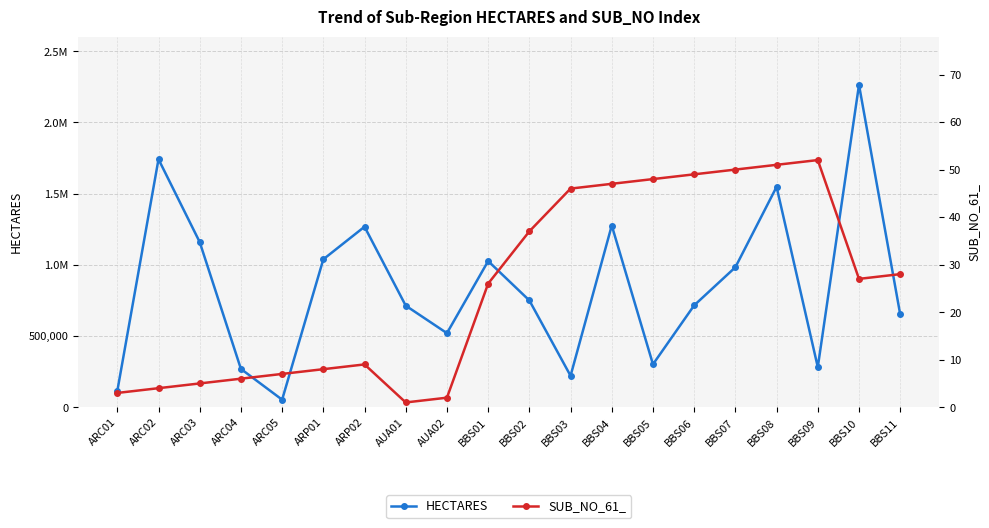

What is the sum of all SUB_NO_61_ values?

506.0